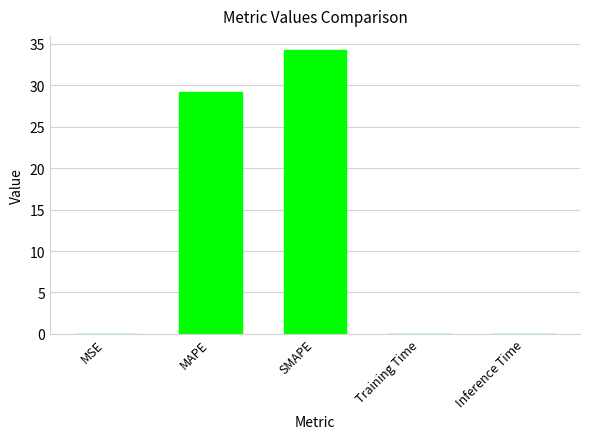

At which label is the value closest to 17?

MAPE